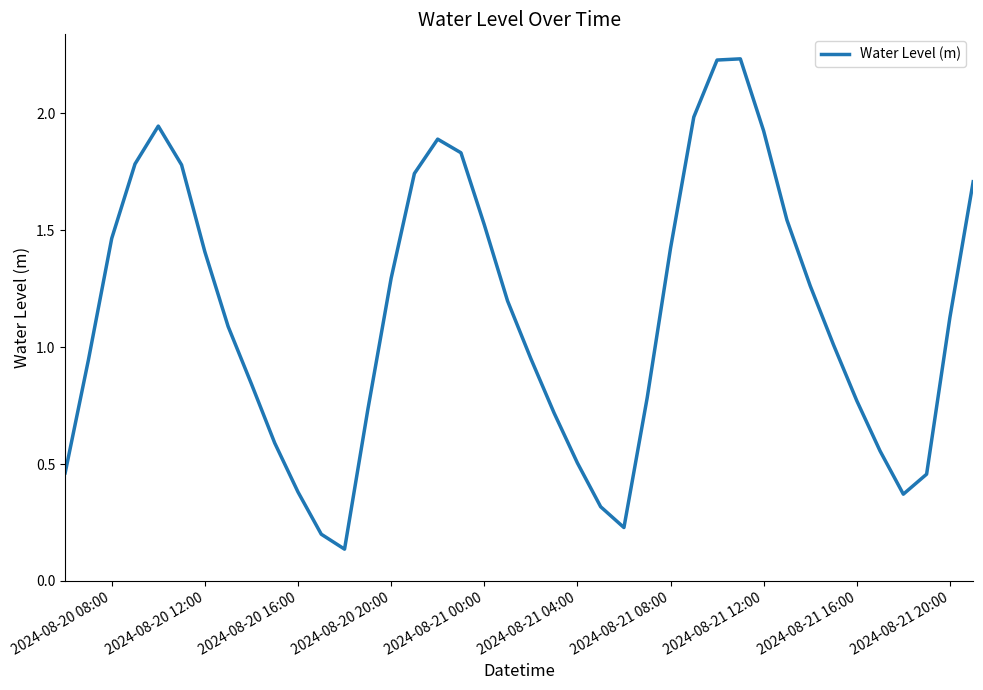

What is the difference between the maximum and minimum values?

2.1